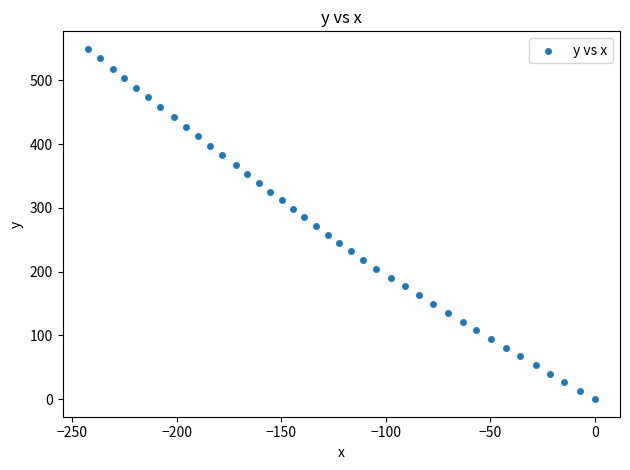

What is the range of Y values (max minus min)?

549.6